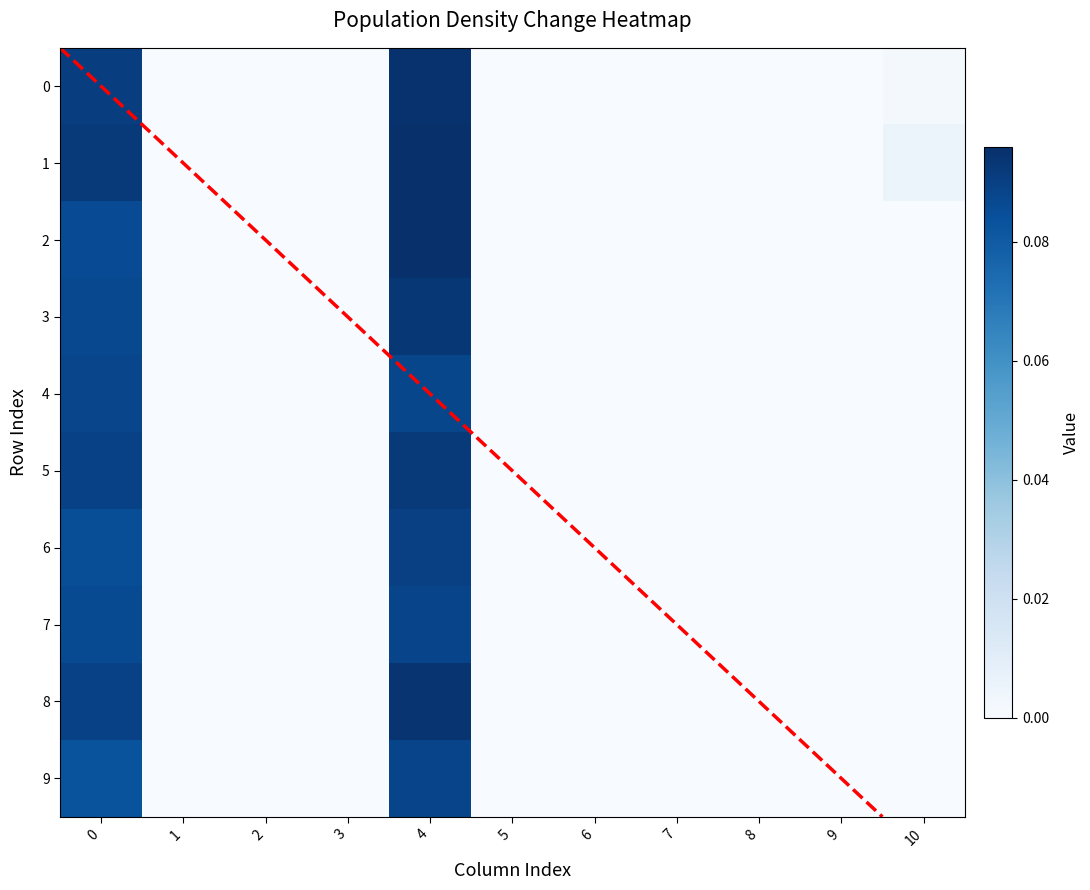

What is the greatest value displayed?

0.1